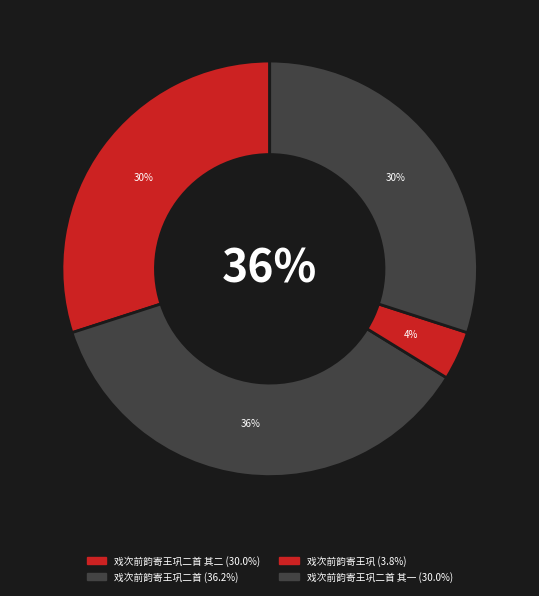

Is the sum of 戏次前韵寄王巩二首 其一 and 戏次前韵寄王巩二首 greater than half?

Yes